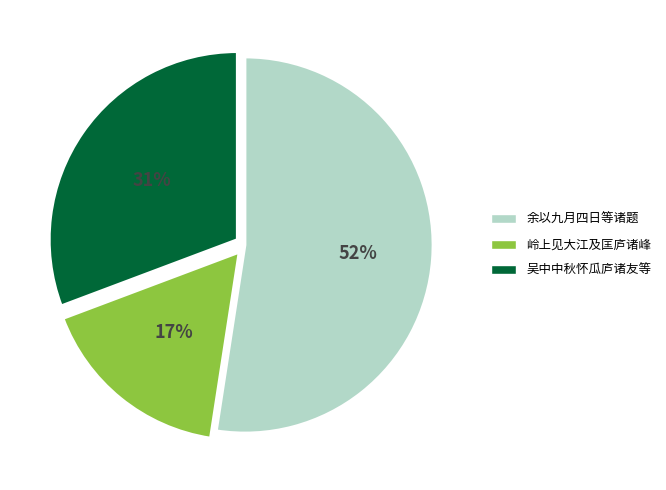

The 余以九月四日等诸题 slice represents 64% of the pie. True or false?

False